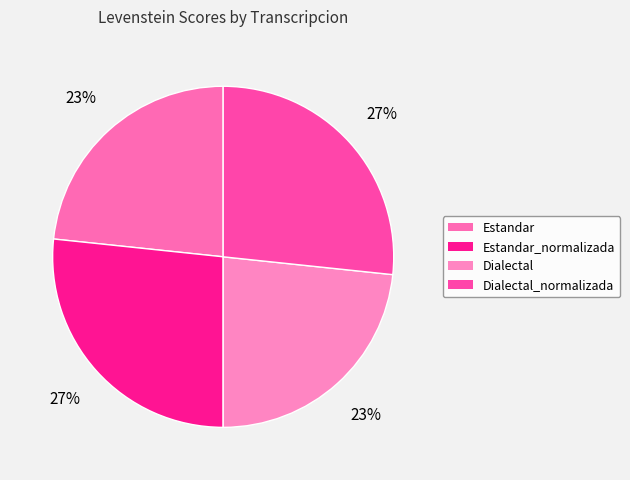

What is the ratio of the value at Estandar to the value at Dialectal?

1.0